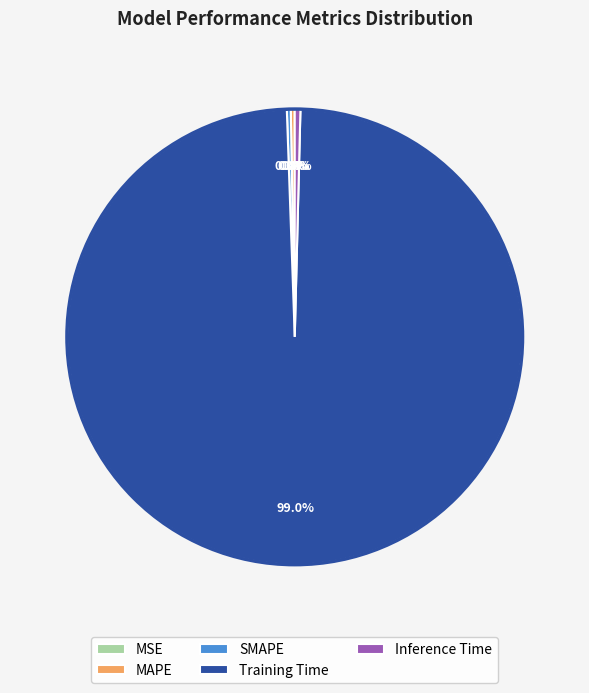

To the nearest percent, what is the average slice percentage?

20%